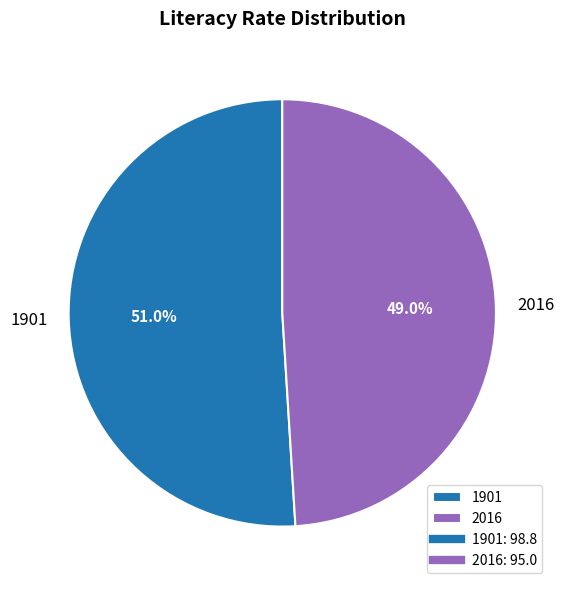

What percentage is NOT represented by 1901?

49.0%